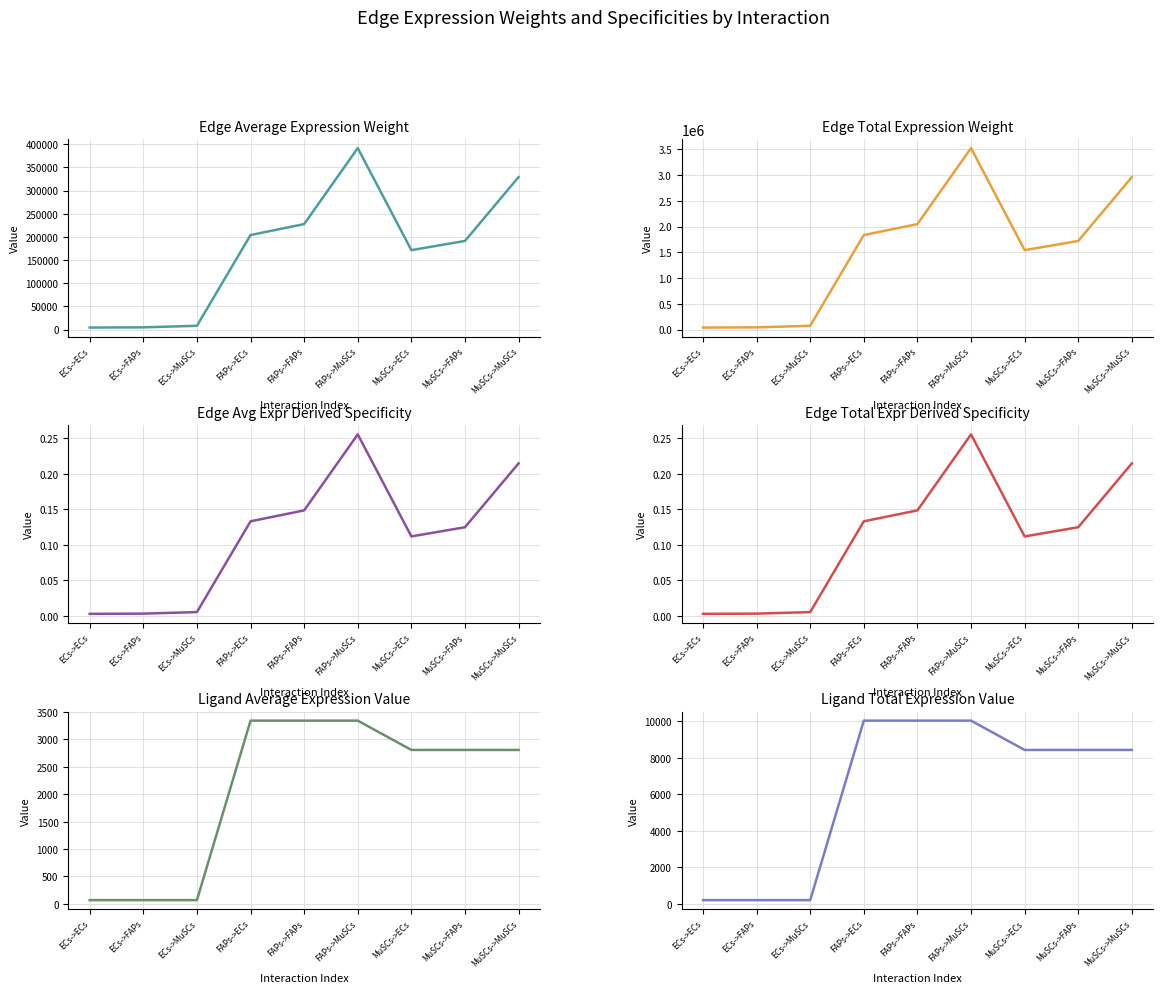

What is the difference between the Edge avg expr derived specificity values at FAPs->ECs and ECs->ECs?

0.1